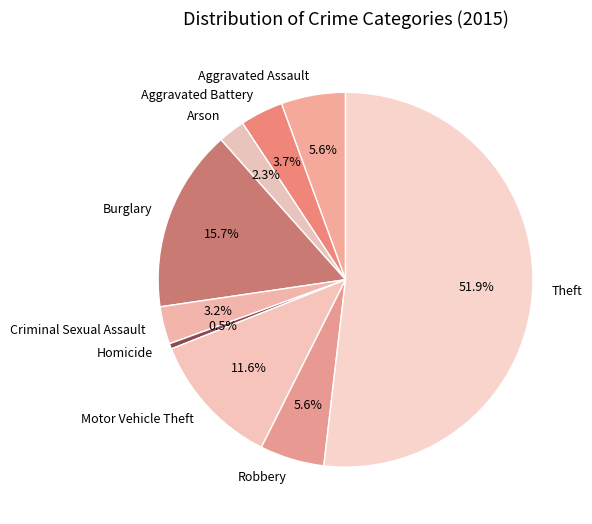

Combined, do Aggravated Battery and Burglary account for over 50%?

No